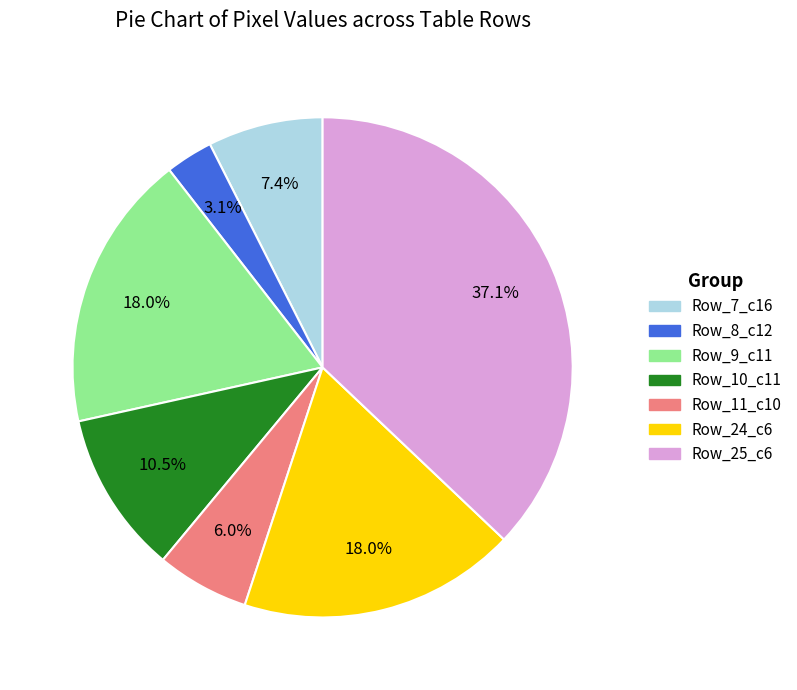

Is there a majority slice in this chart?

No